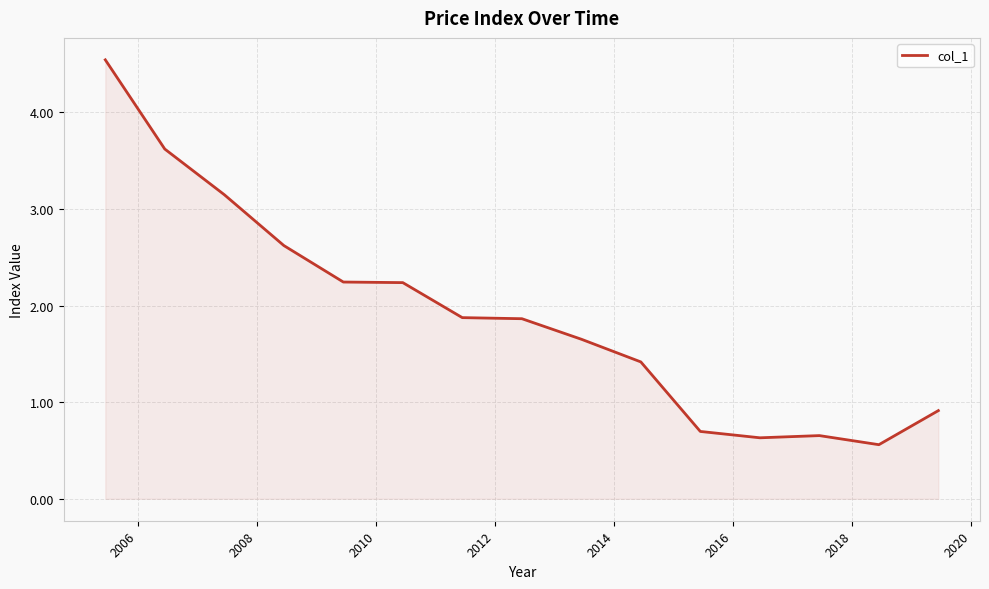

What is the maximum value shown in the chart?

4.5